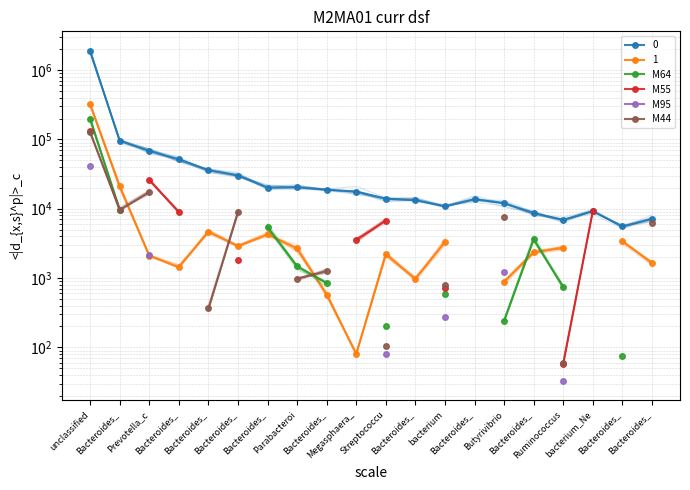

True or false: M55 and M95 intersect in this chart.

False